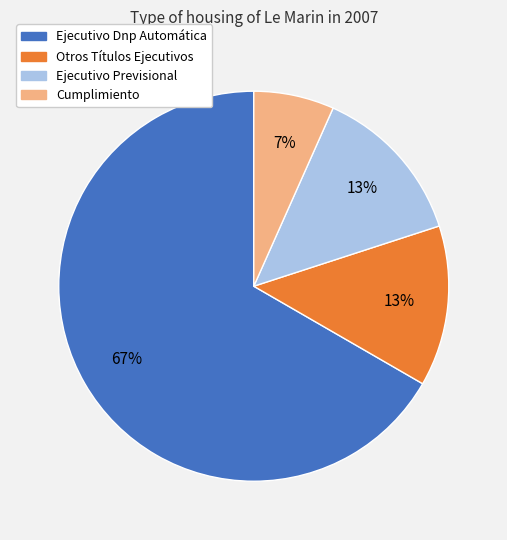

Do Otros Títulos Ejecutivos and Ejecutivo Previsional together represent more than half of the pie?

No